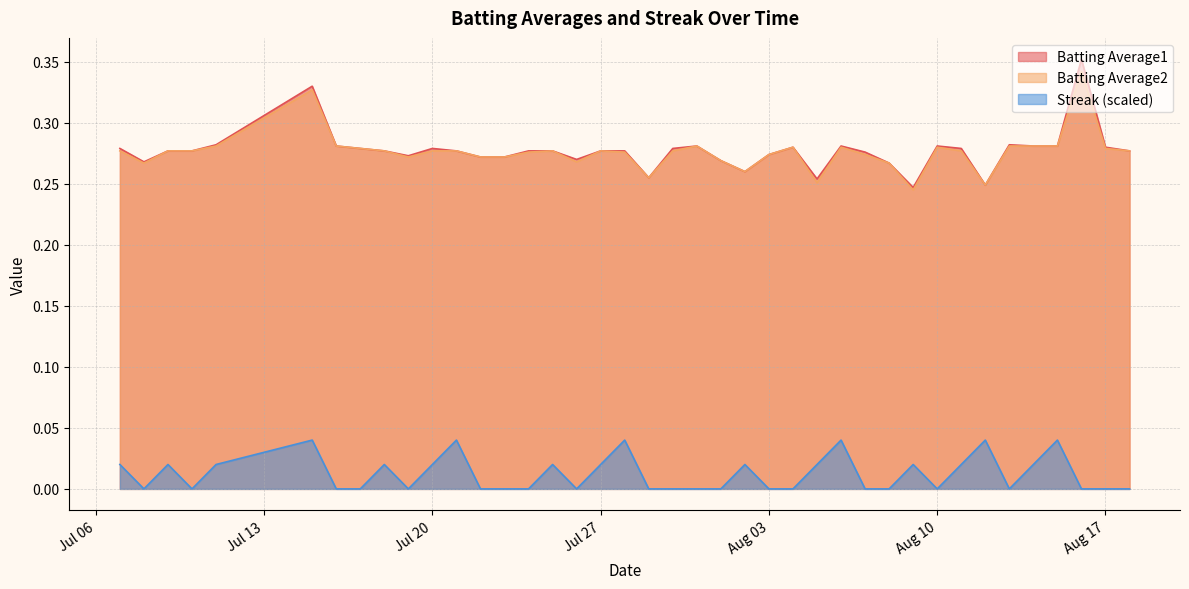

Which series has the largest range (max minus min)?

Batting Average1